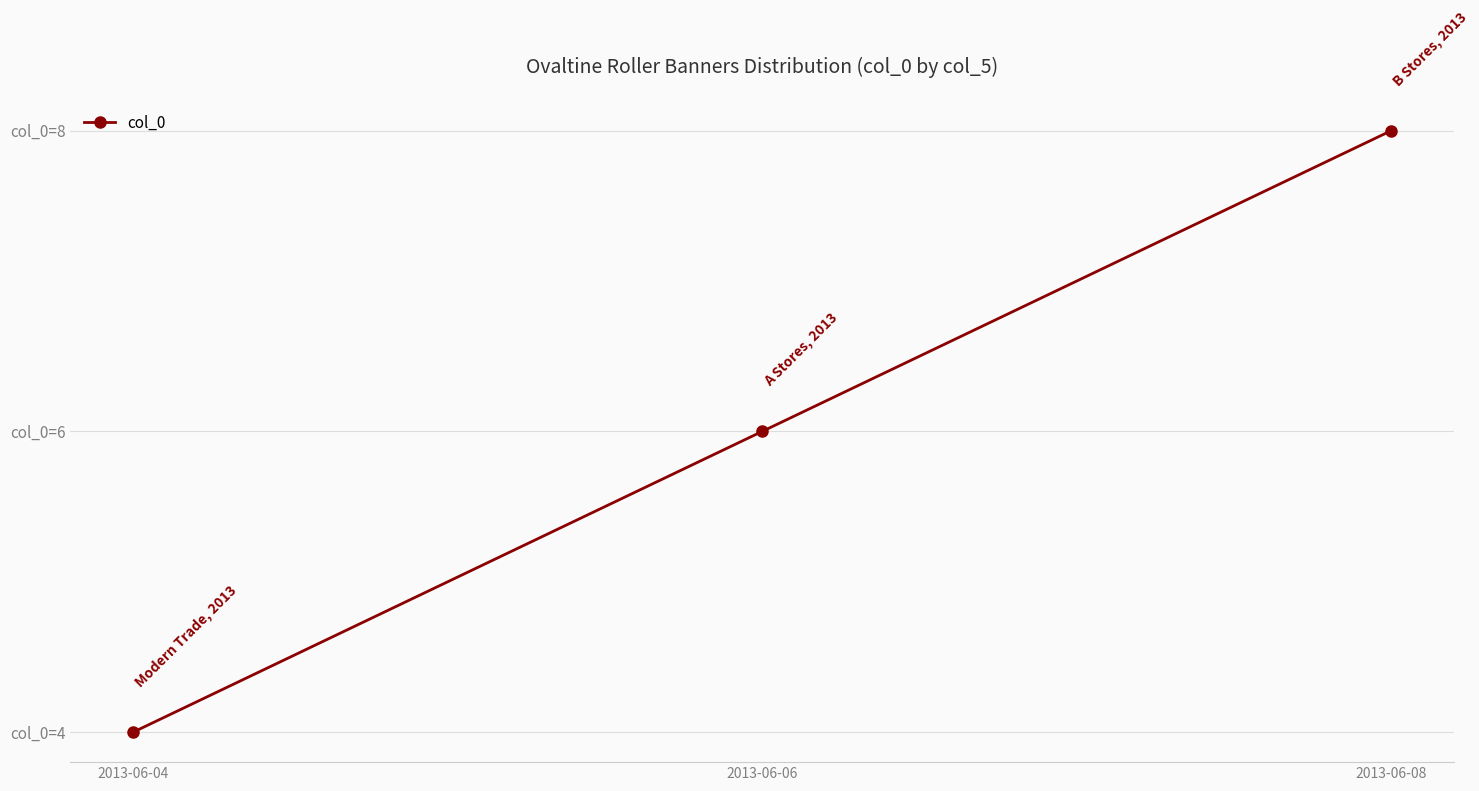

List the labels in order of value, smallest first.

2013-06-04, 2013-06-06, 2013-06-08